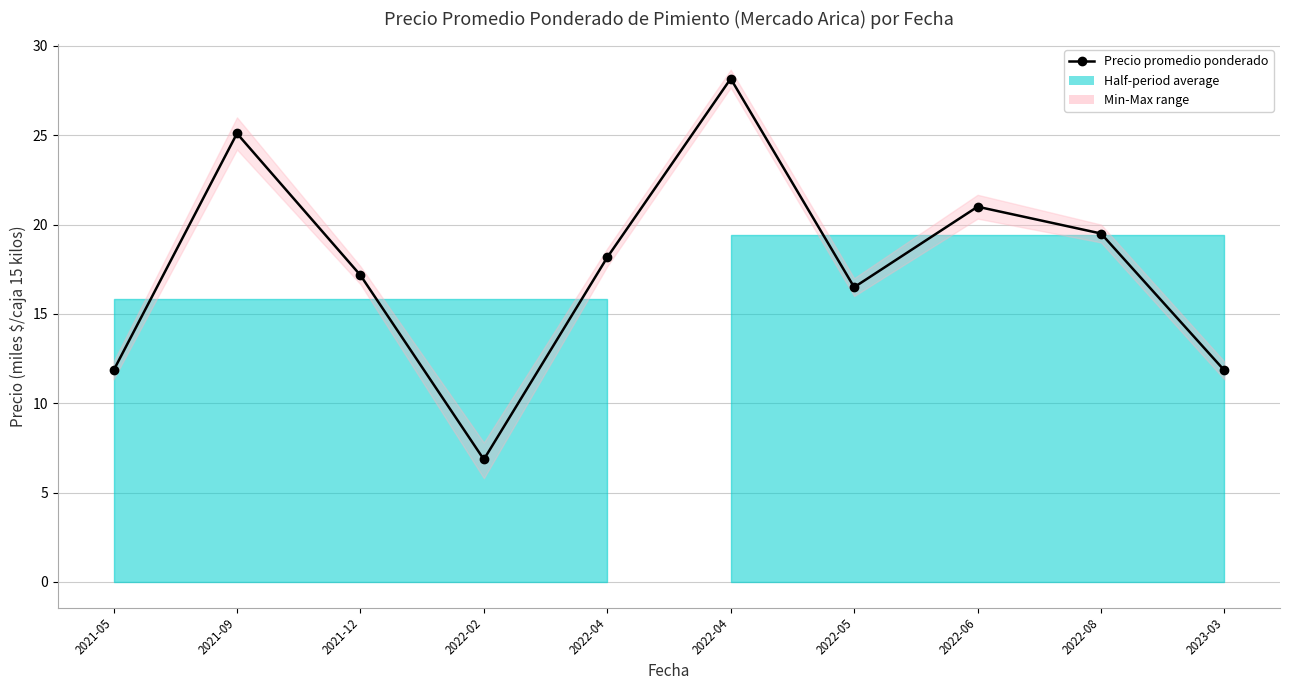

Reading left to right, what are all the values shown in this chart?

2021-05=11.8	2021-09=25.1	2021-12=17.2	2022-02=6.9	2022-04=18.2	2022-04=28.2	2022-05=16.5	2022-06=21.0	2022-08=19.5	2023-03=11.8